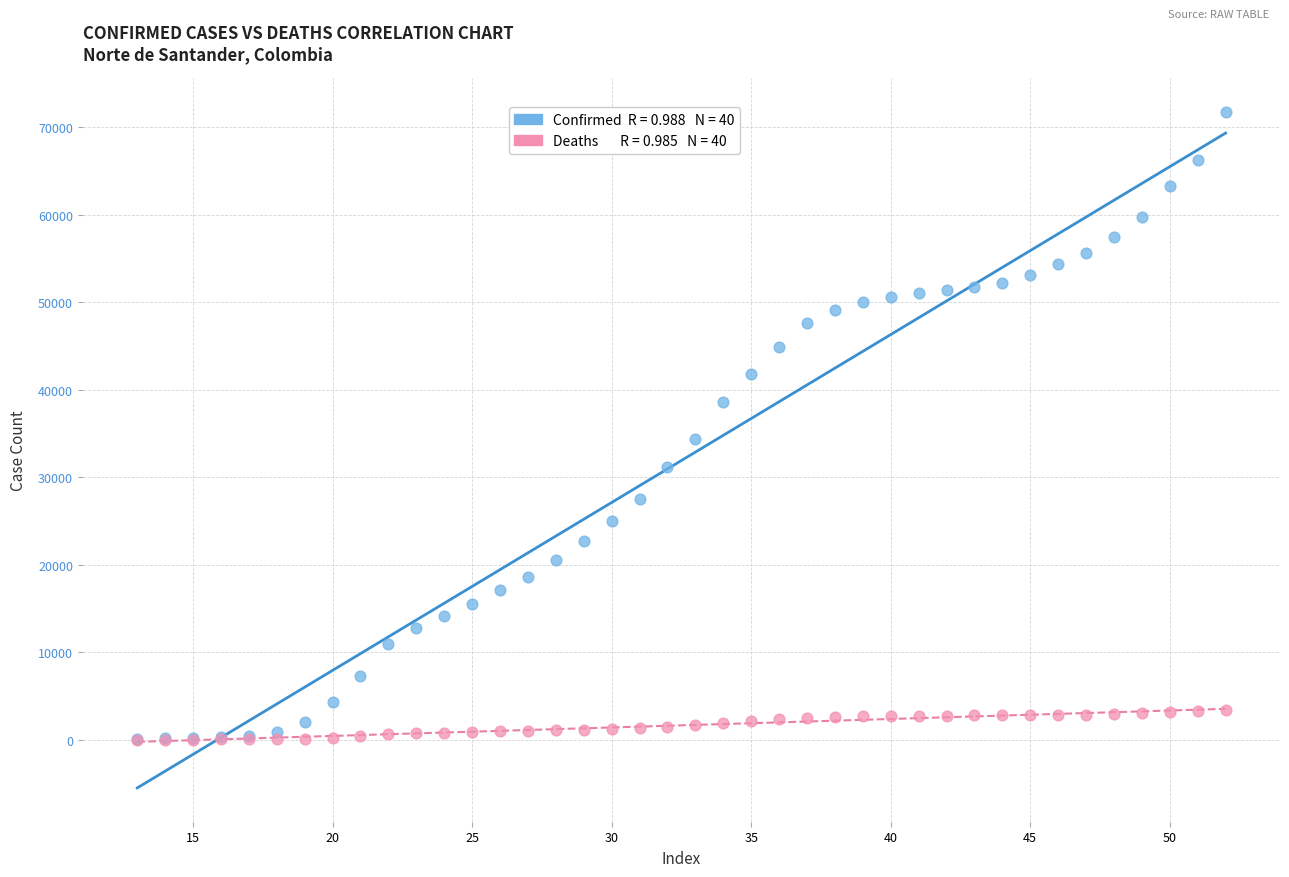

Across all series, what Y value is closest to 35878?

34346